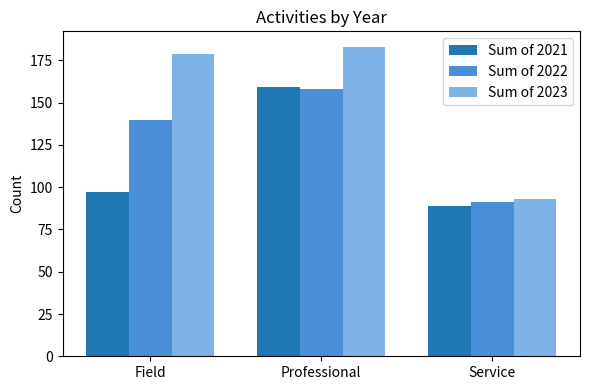

Reading left to right, what are all the values shown in this chart?

Sum of 2021: 97	159	89
Sum of 2022: 140	158	91
Sum of 2023: 179	183	93